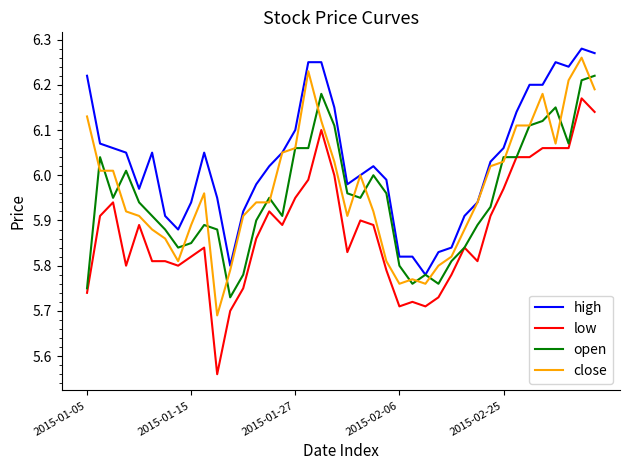

Which series has the widest spread of values?

low